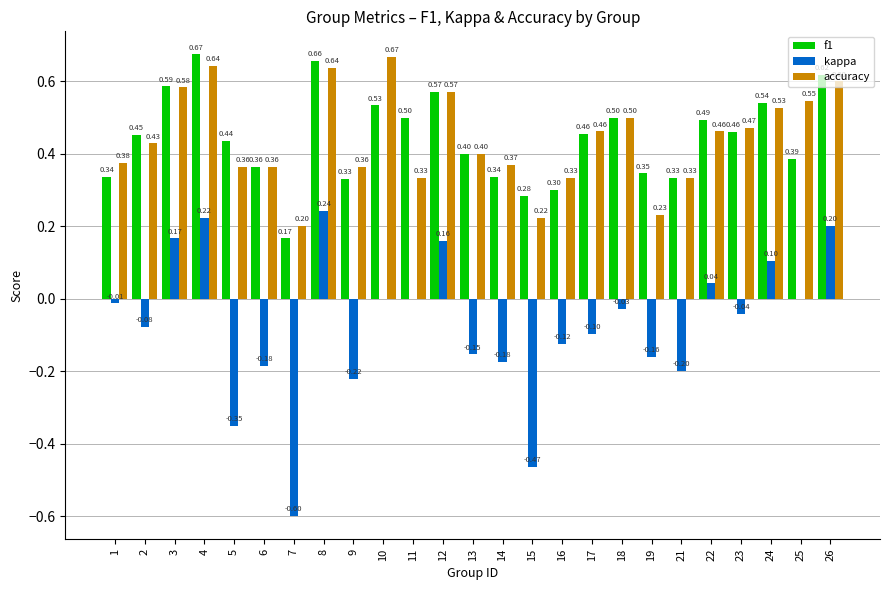

Is it true that f1 equals 0.3 at 21?

True